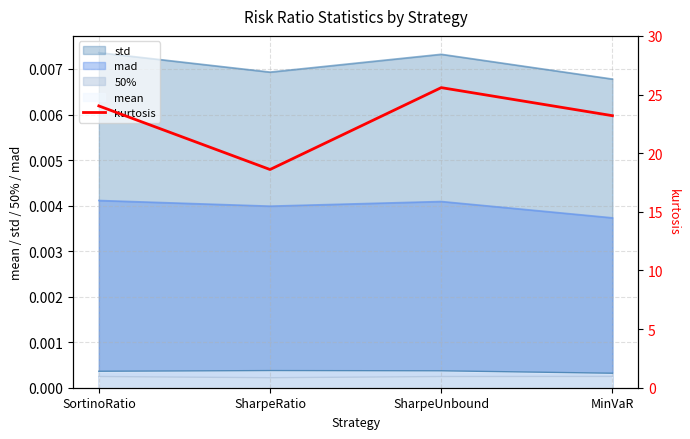

What is the change in value from SortinoRatio to MinVaR?

-0.8